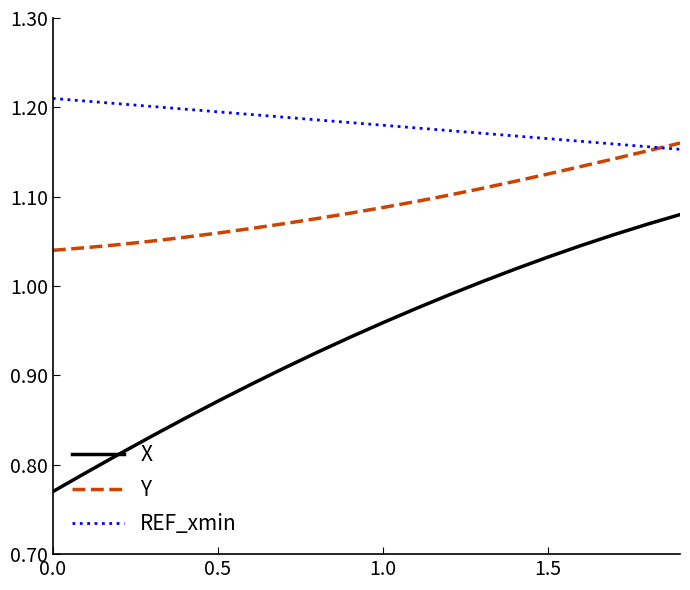

What is the sum of all X values?

18.8